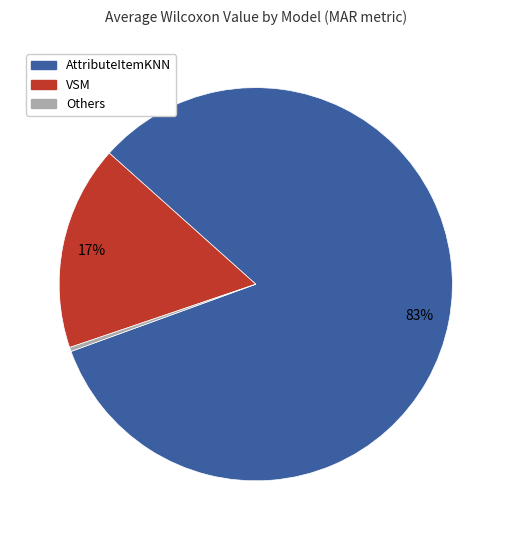

Is there a majority slice in this chart?

Yes